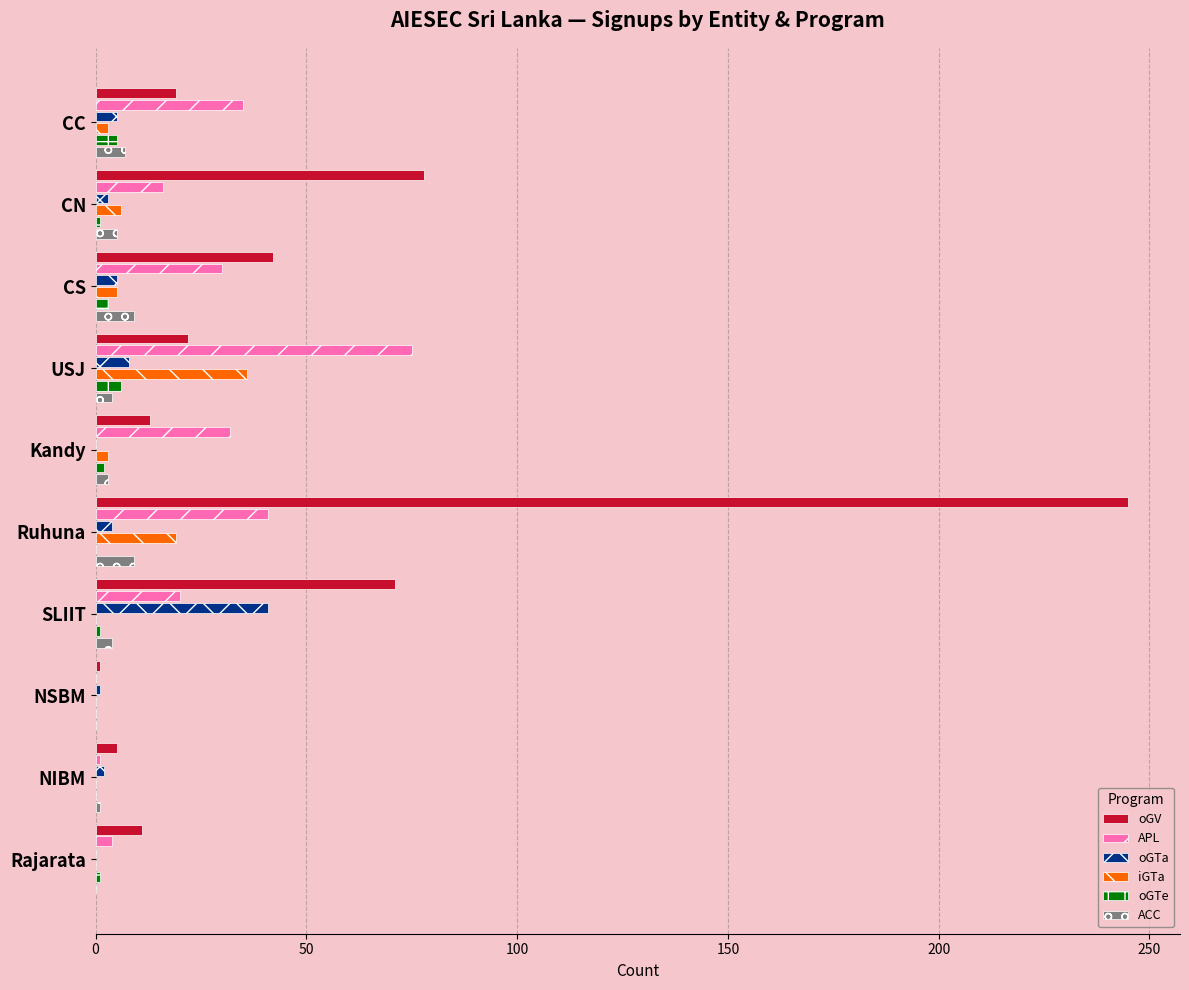

Which series has the largest total across all categories?

oGV